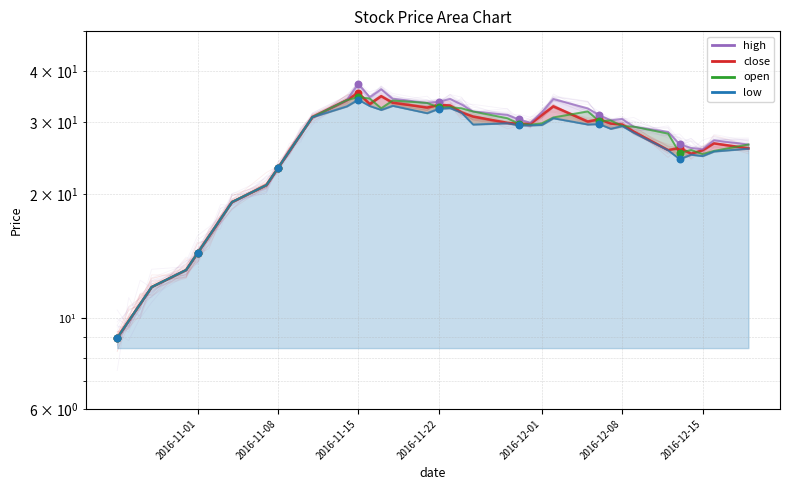

What is the total value across all series at 2016-11-30?

118.8